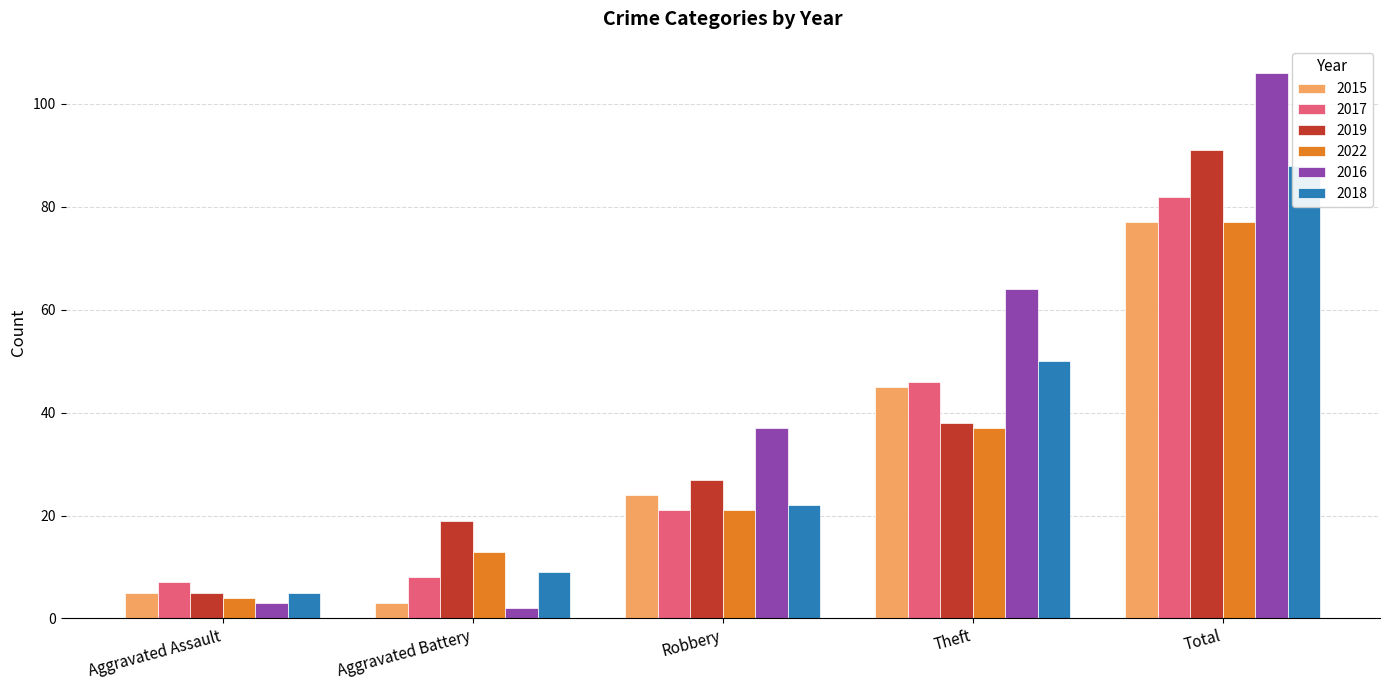

At how many categories does at least one series exceed 78?

1